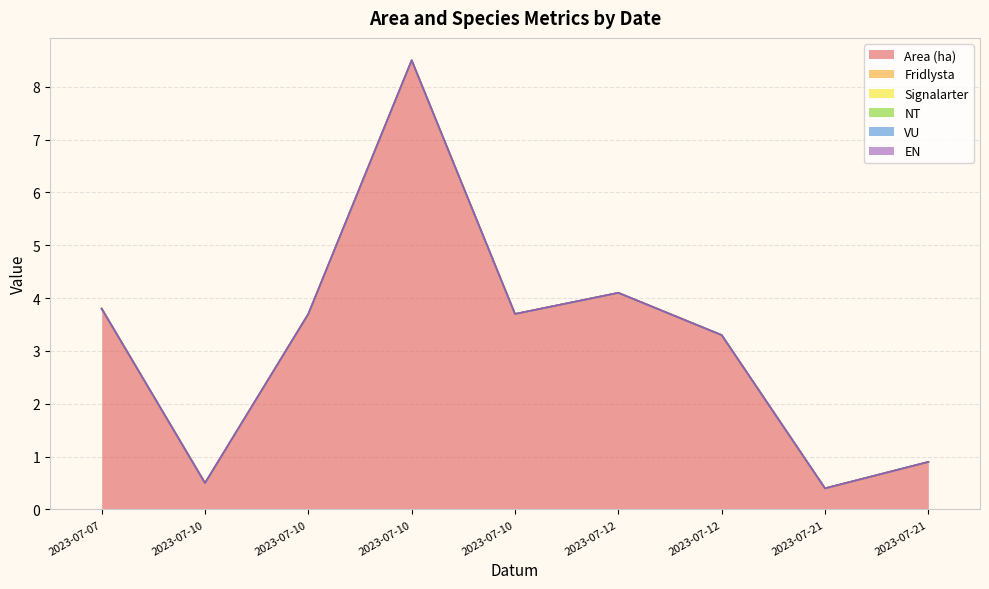

Reading left to right, transcribe all the data shown in this chart.

Area (ha): 2023-07-07=3.8	2023-07-10=0.5	2023-07-10=3.7	2023-07-10=8.5	2023-07-10=3.7	2023-07-12=4.1	2023-07-12=3.3	2023-07-21=0.4	2023-07-21=0.9
Fridlysta: 2023-07-07=0.0	2023-07-10=0.0	2023-07-10=0.0	2023-07-10=0.0	2023-07-10=0.0	2023-07-12=0.0	2023-07-12=0.0	2023-07-21=0.0	2023-07-21=0.0
Signalarter: 2023-07-07=0.0	2023-07-10=0.0	2023-07-10=0.0	2023-07-10=0.0	2023-07-10=0.0	2023-07-12=0.0	2023-07-12=0.0	2023-07-21=0.0	2023-07-21=0.0
NT: 2023-07-07=0.0	2023-07-10=0.0	2023-07-10=0.0	2023-07-10=0.0	2023-07-10=0.0	2023-07-12=0.0	2023-07-12=0.0	2023-07-21=0.0	2023-07-21=0.0
VU: 2023-07-07=0.0	2023-07-10=0.0	2023-07-10=0.0	2023-07-10=0.0	2023-07-10=0.0	2023-07-12=0.0	2023-07-12=0.0	2023-07-21=0.0	2023-07-21=0.0
EN: 2023-07-07=0.0	2023-07-10=0.0	2023-07-10=0.0	2023-07-10=0.0	2023-07-10=0.0	2023-07-12=0.0	2023-07-12=0.0	2023-07-21=0.0	2023-07-21=0.0